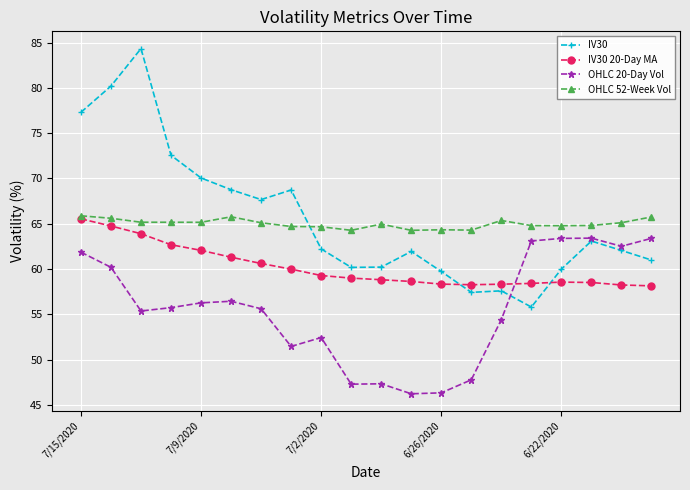

What is the lowest value of the OHLC 52-Week Vol series?

64.3